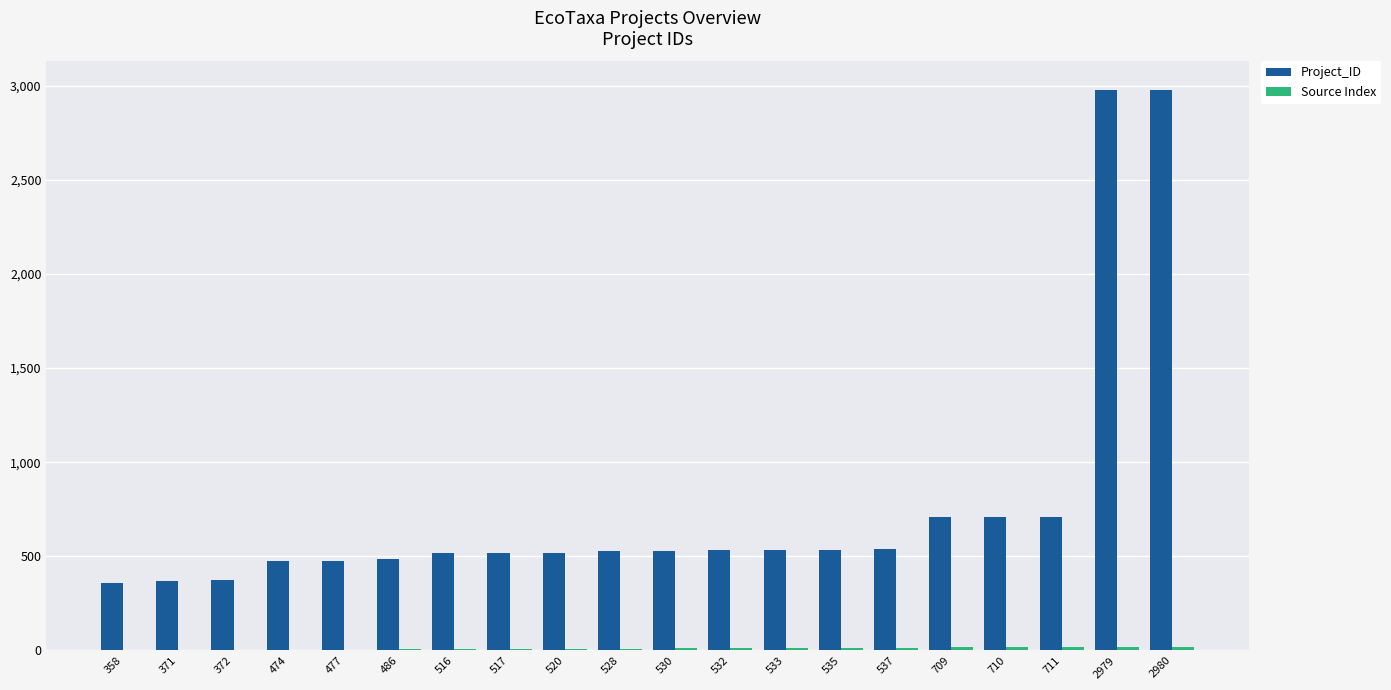

The value of Project_ID at 2980 is 2980. True or false?

True